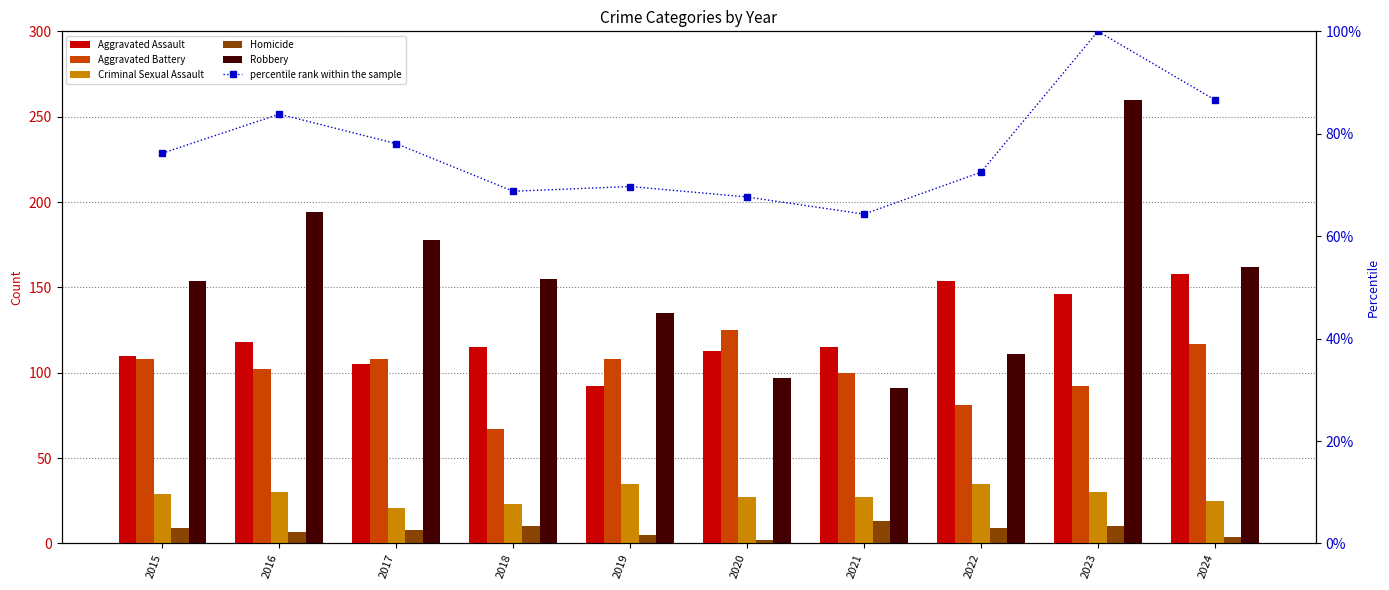

Reading right to left, transcribe all the data shown in this chart.

Aggravated Assault: 158.0	146.0	154.0	115.0	113.0	92.0	115.0	105.0	118.0	110.0
Aggravated Battery: 117.0	92.0	81.0	100.0	125.0	108.0	67.0	108.0	102.0	108.0
Criminal Sexual Assault: 25.0	30.0	35.0	27.0	27.0	35.0	23.0	21.0	30.0	29.0
Homicide: 4.0	10.0	9.0	13.0	2.0	5.0	10.0	8.0	7.0	9.0
Robbery: 162.0	260.0	111.0	91.0	97.0	135.0	155.0	178.0	194.0	154.0
percentile rank within the sample: 86.6	100.0	72.5	64.3	67.7	69.7	68.8	78.1	83.8	76.2